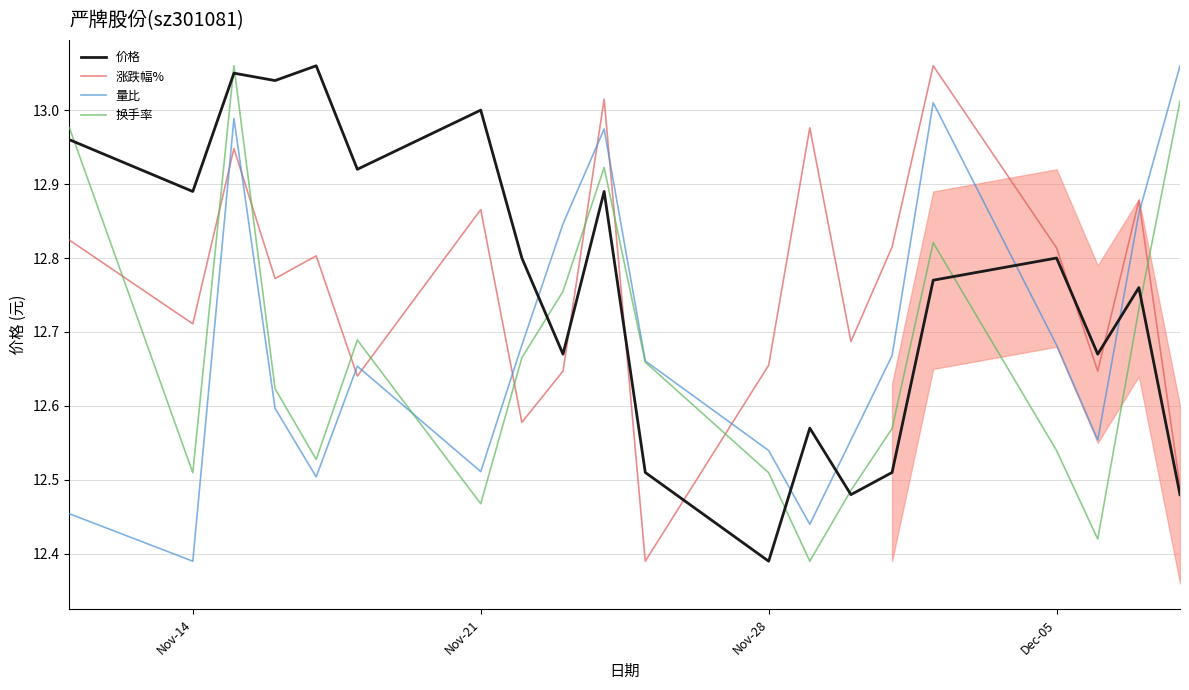

True or false: 涨跌幅% and 换手率 intersect in this chart.

True